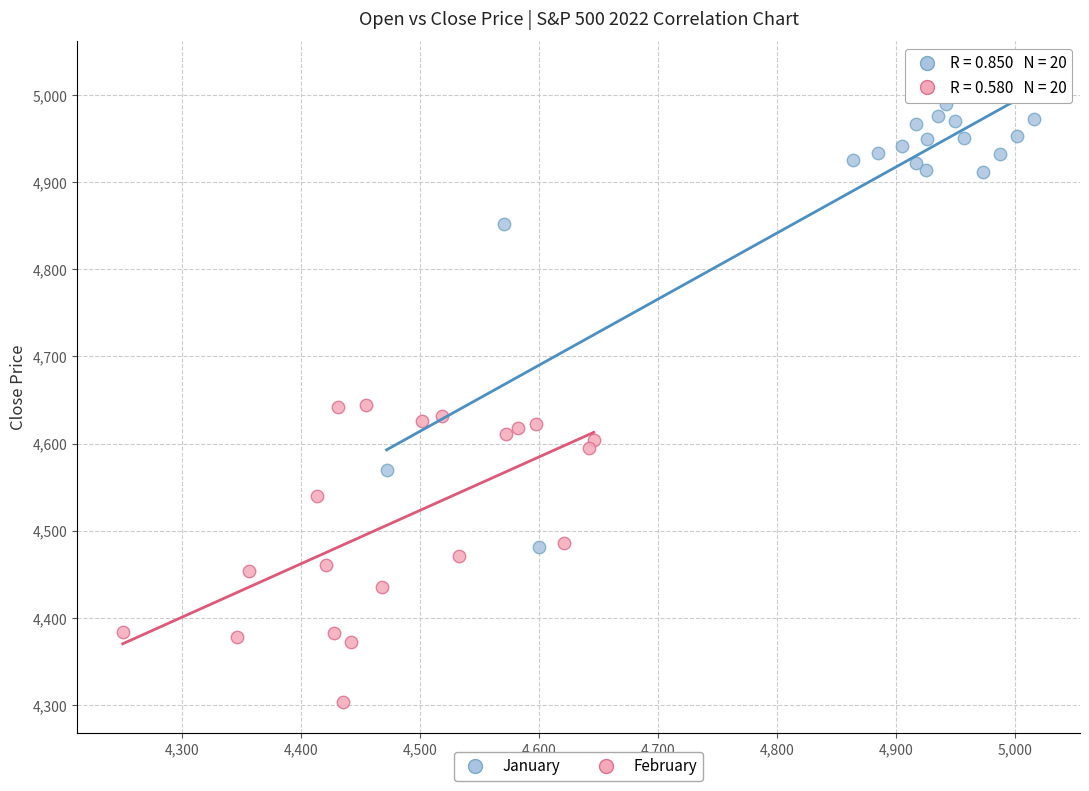

Which series contains the highest Y value?

January